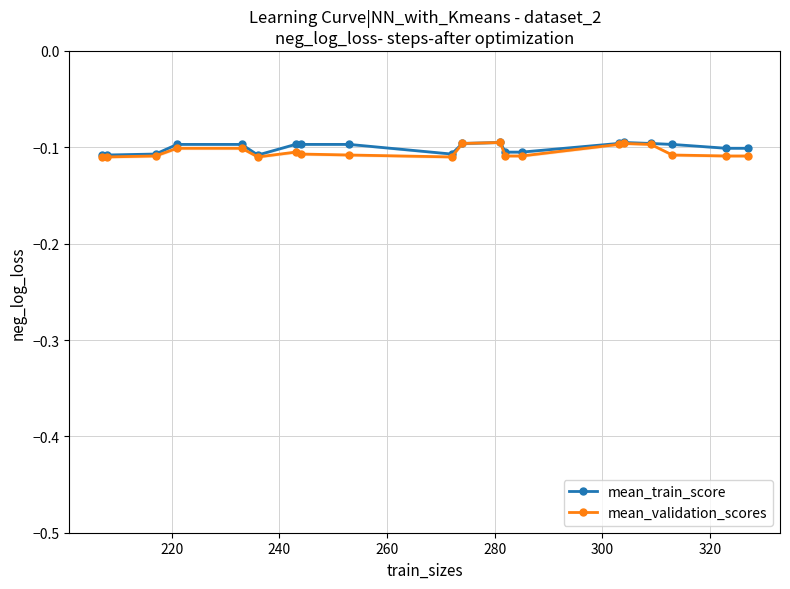

True or false: mean_validation_scores has more than 0 points higher than both neighbors.

True